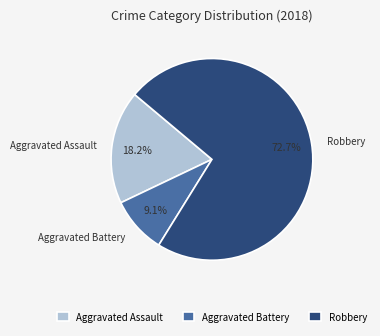

To the nearest percent, what percentage of the pie is Aggravated Battery?

9%